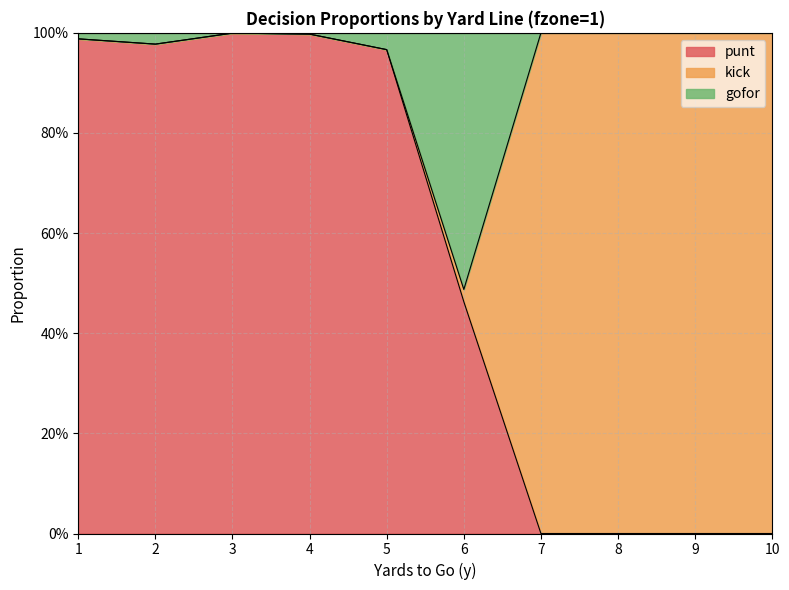

At which label is punt closest to 0?

7